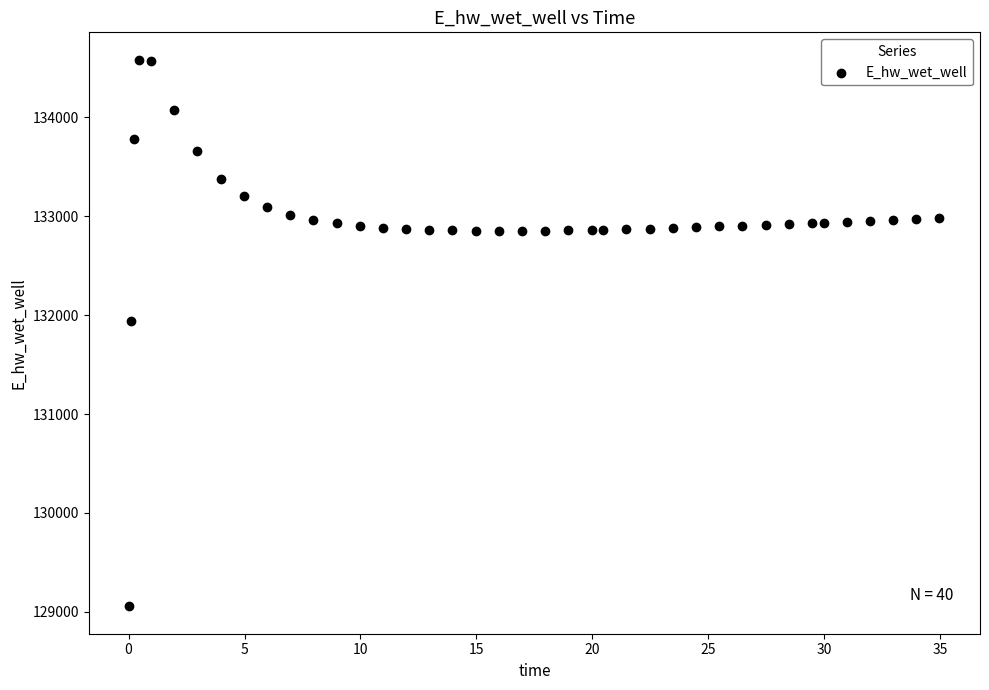

What Y value in the scatter plot is closest to 131819?

131939.3